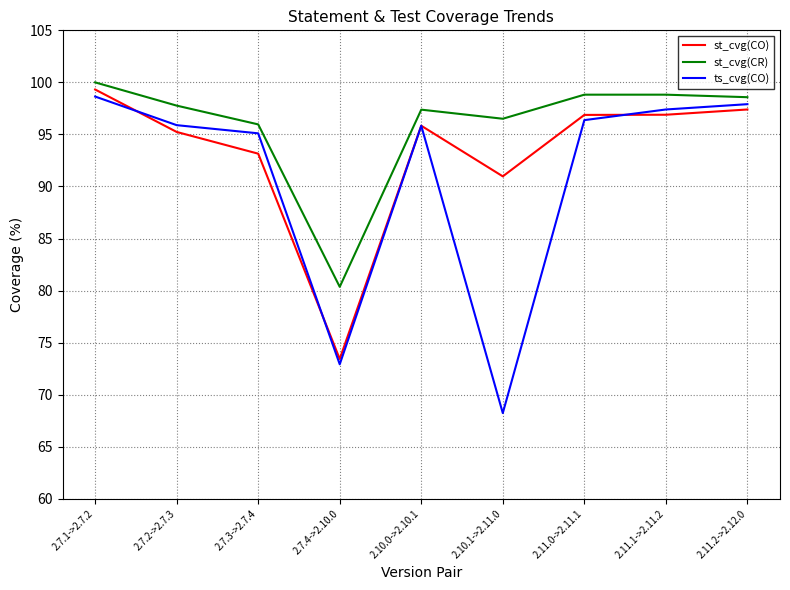

Which series has the largest total across all categories?

st_cvg(CR)